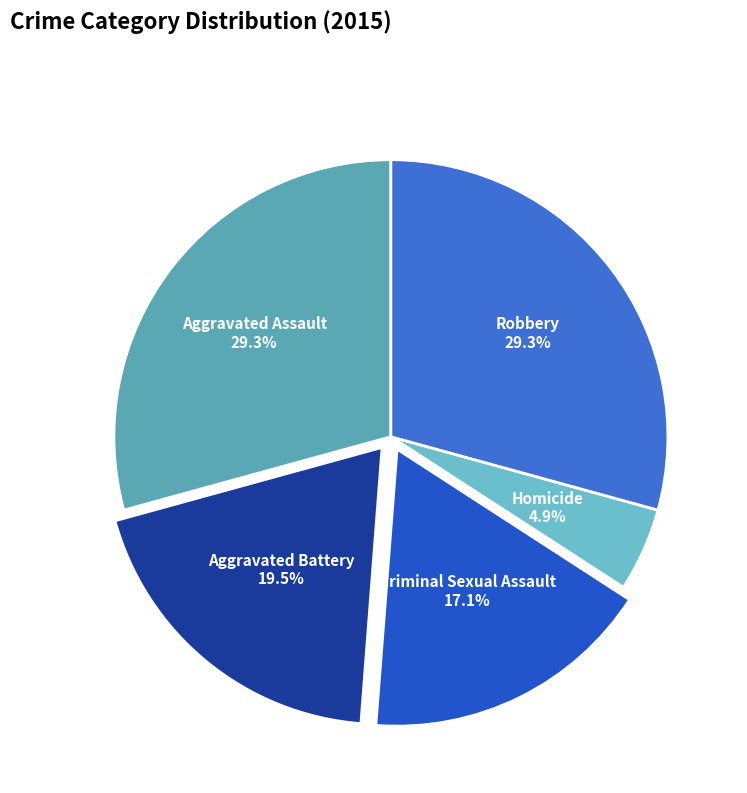

Is there a majority slice in this chart?

No